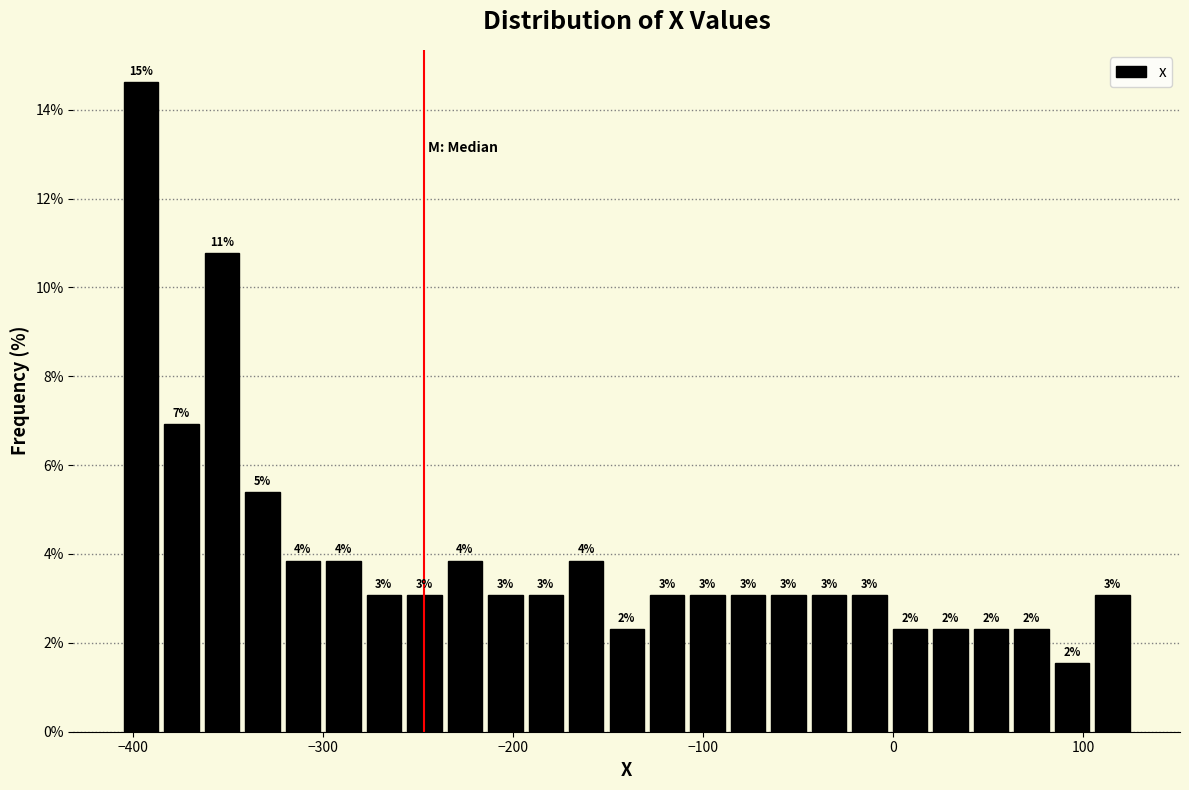

Around what value on the x-axis is the tallest bar? Give the approximate position of its centre, as read against the axis.

-400